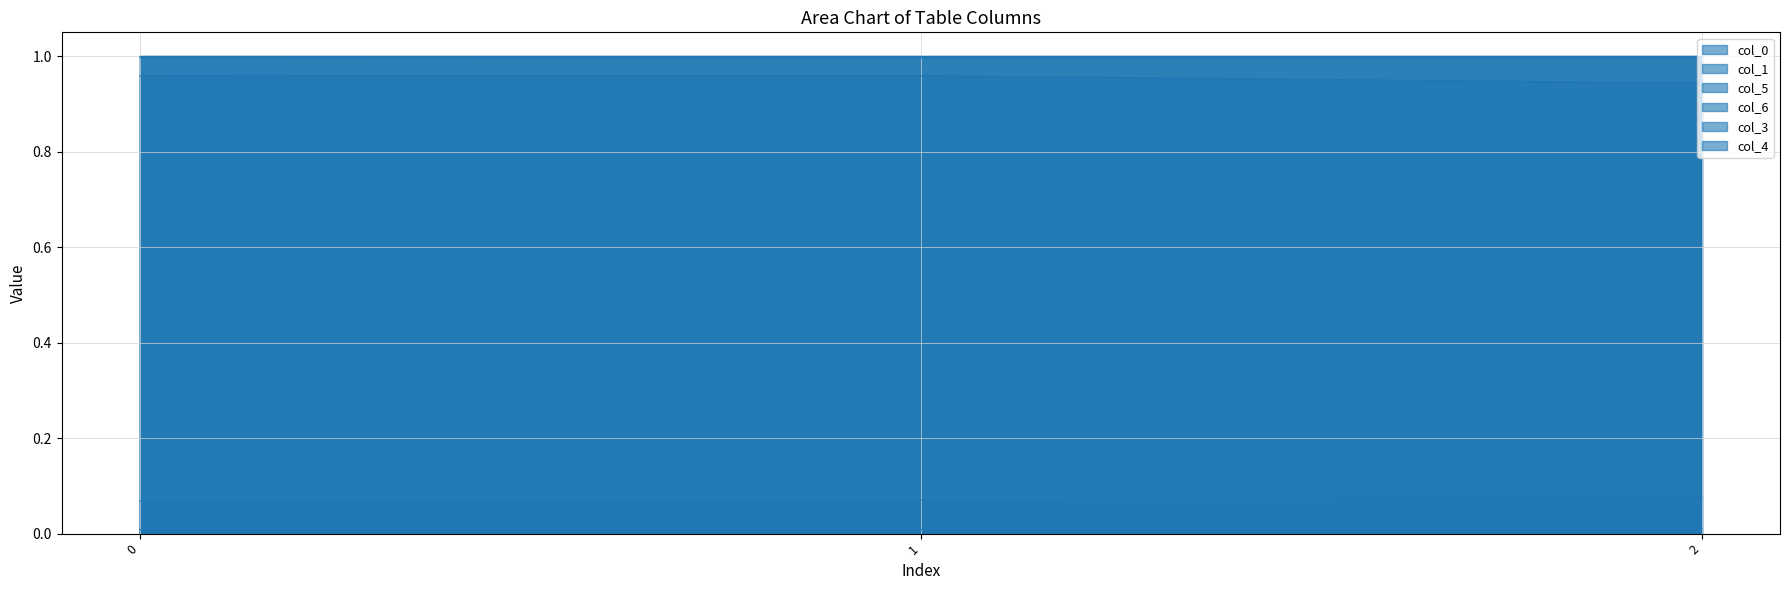

Does the chart display data point markers on the line(s)?

No